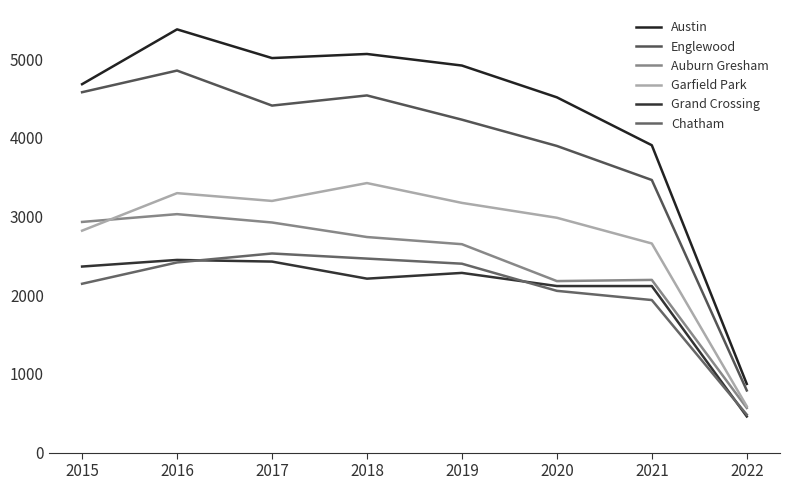

Where is Austin nearest to the value 3126?

2021